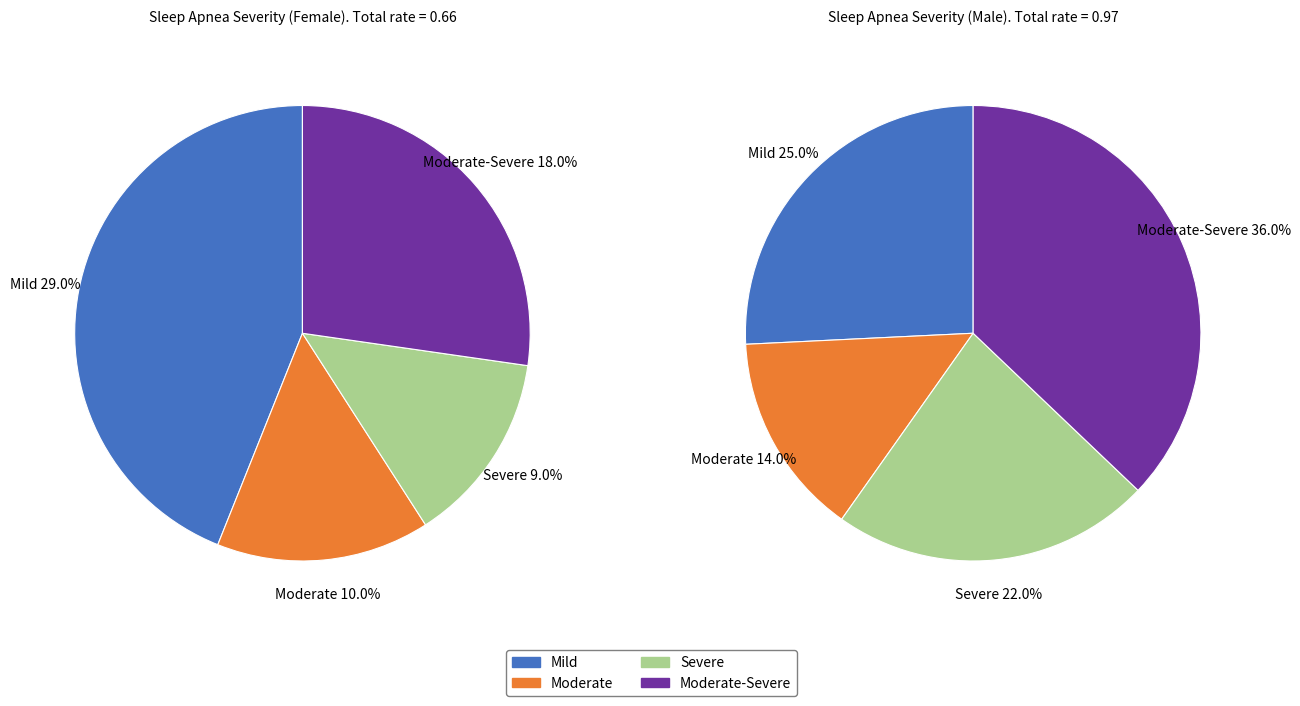

Which slice is the largest?

Moderate-Severe